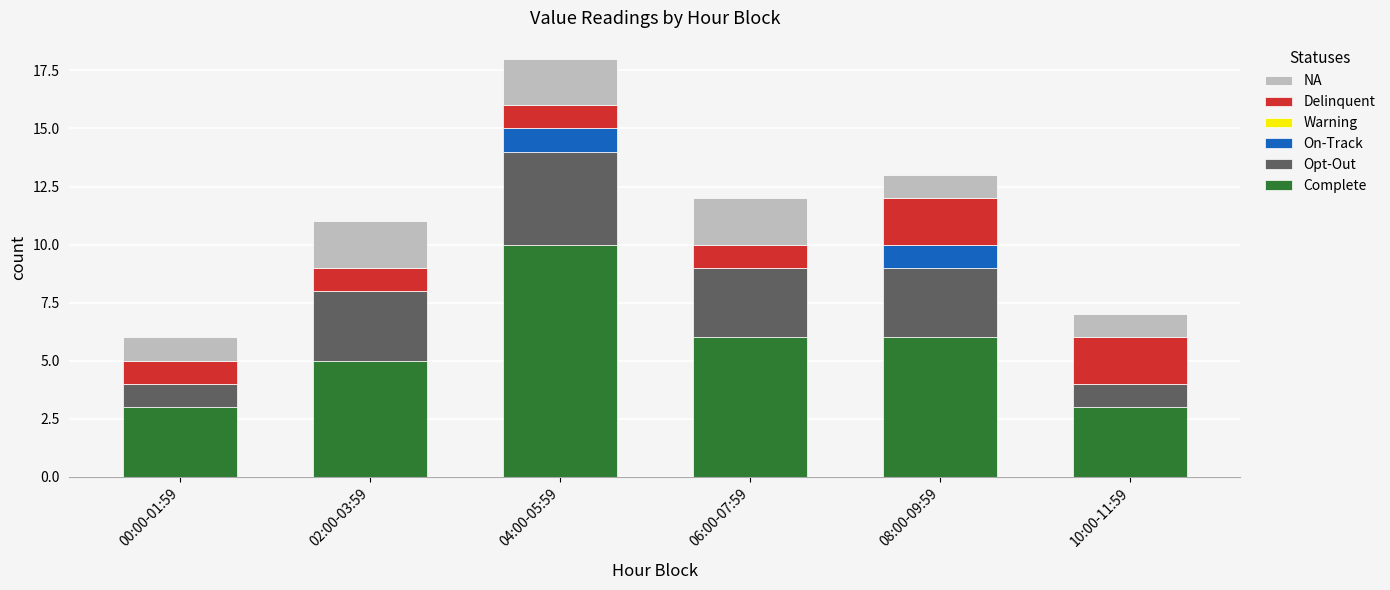

What is the highest value of the Complete series?

10